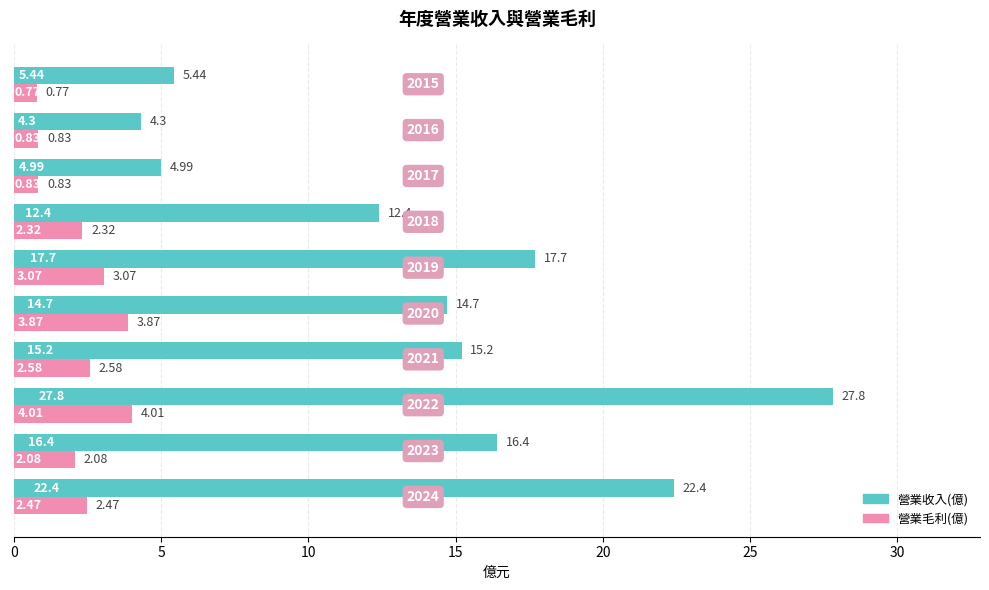

At which category is the sum across all series the highest?

2022